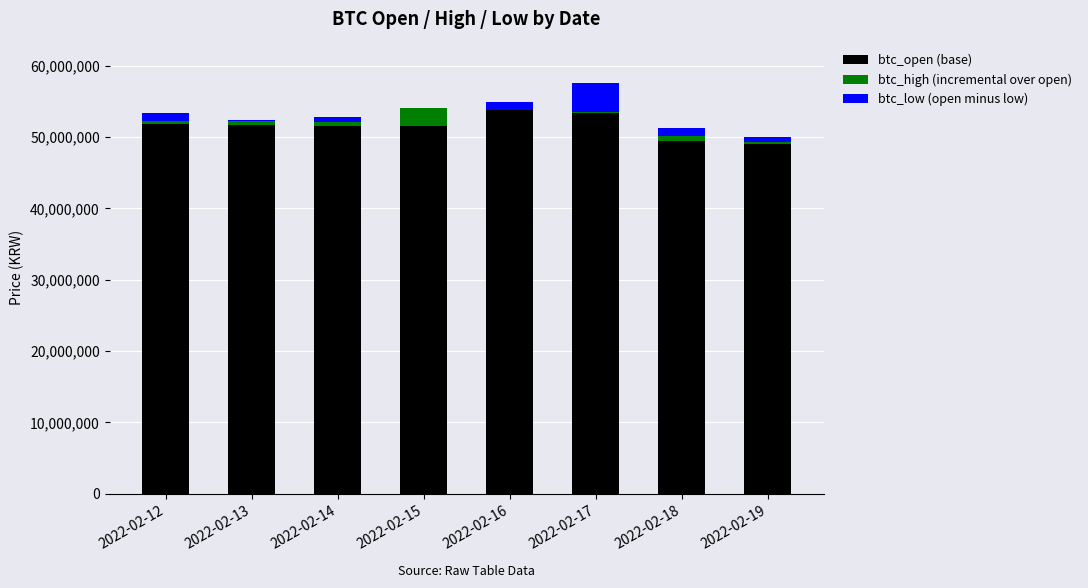

Count the number of categories in the chart.

8